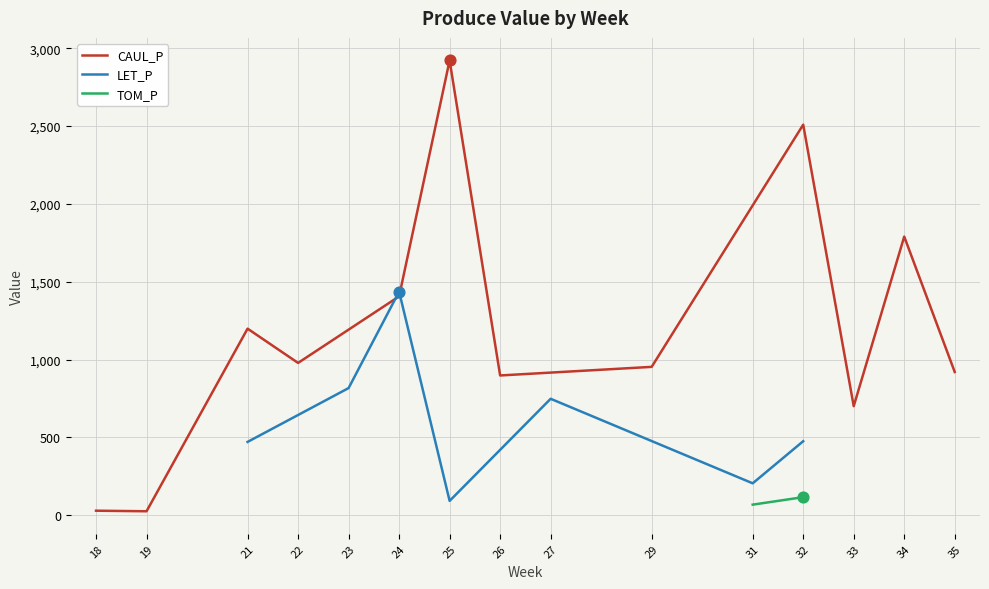

Which series has the largest Y range (max minus min)?

CAUL_P